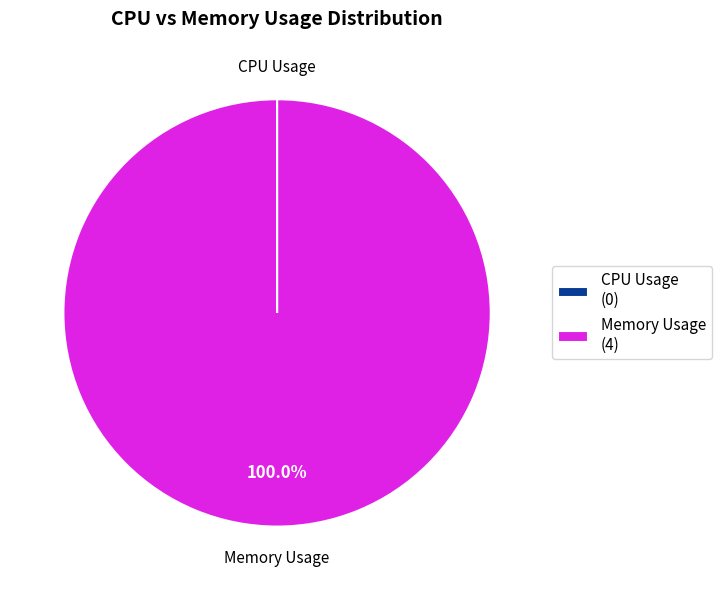

Does any single category account for the majority?

Yes